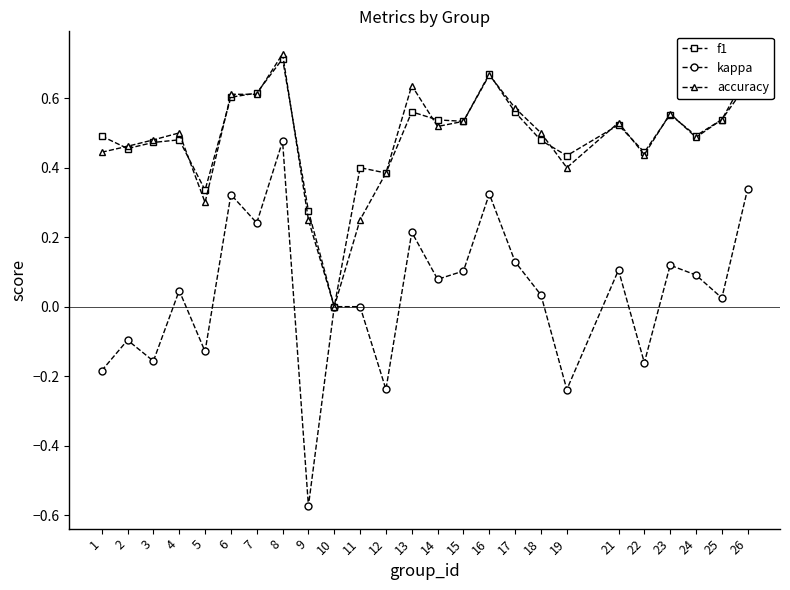

How many distinct data groups are displayed?

3